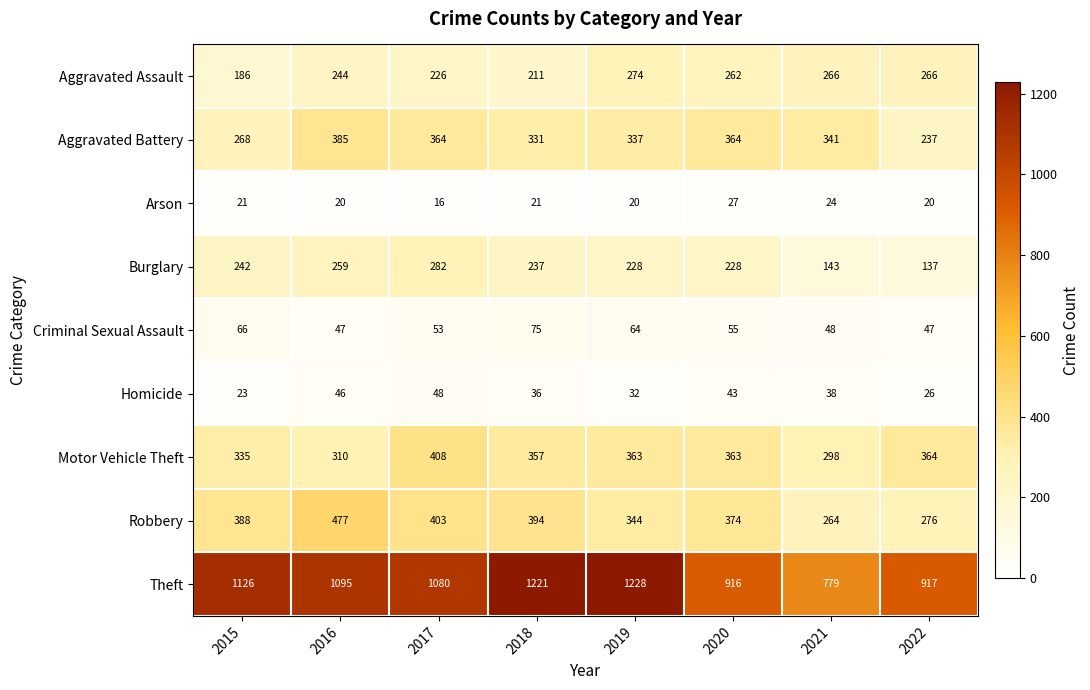

Which series has the widest spread of values?

Theft